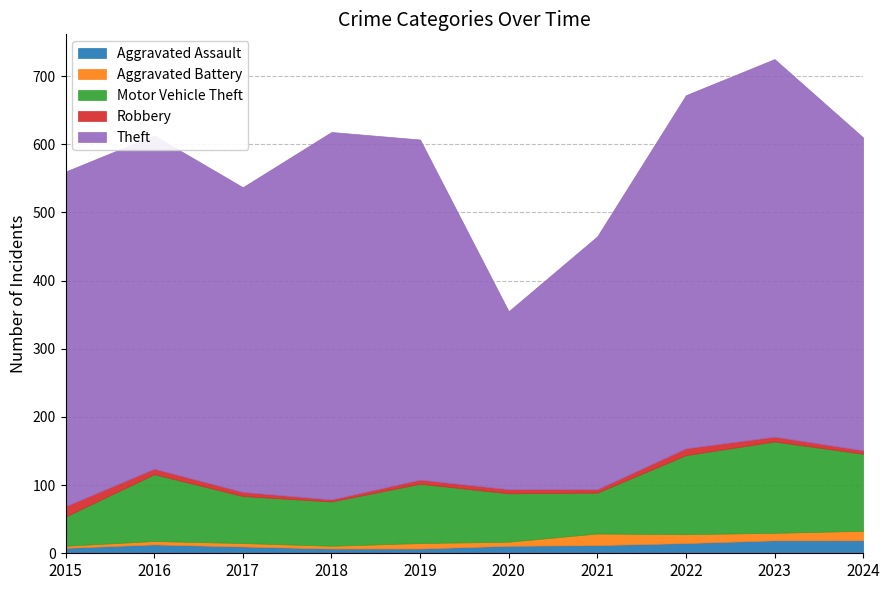

What are all the series names shown in the legend?

Aggravated Assault, Aggravated Battery, Motor Vehicle Theft, Robbery, Theft